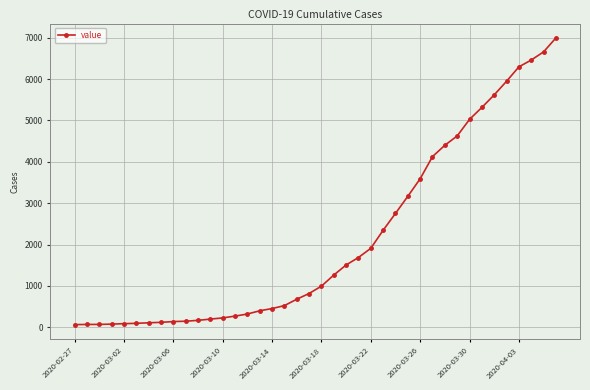

Does the chart have visible grid lines?

Yes